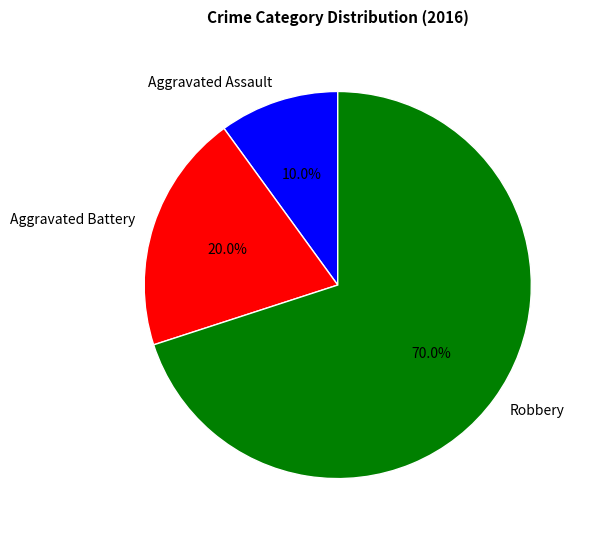

What percentage is NOT represented by Aggravated Assault?

90.0%